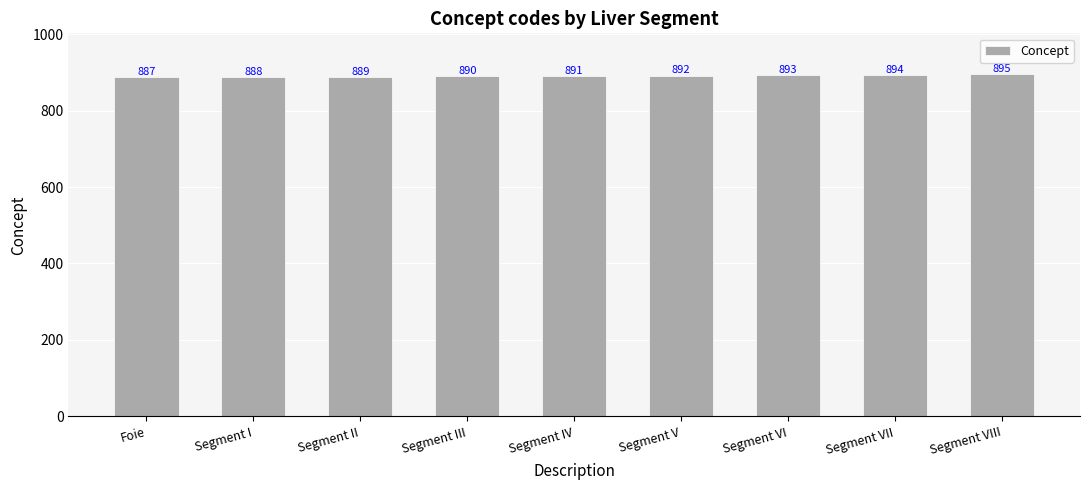

Where is the data nearest to the value 891?

Segment IV